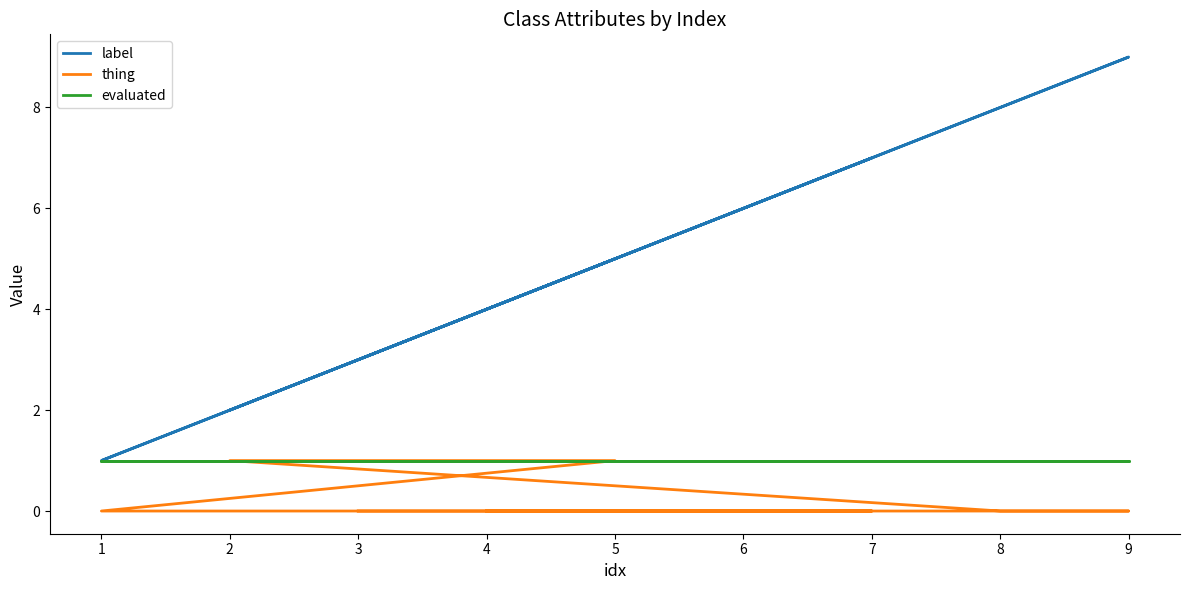

Which series has the widest spread of values?

label